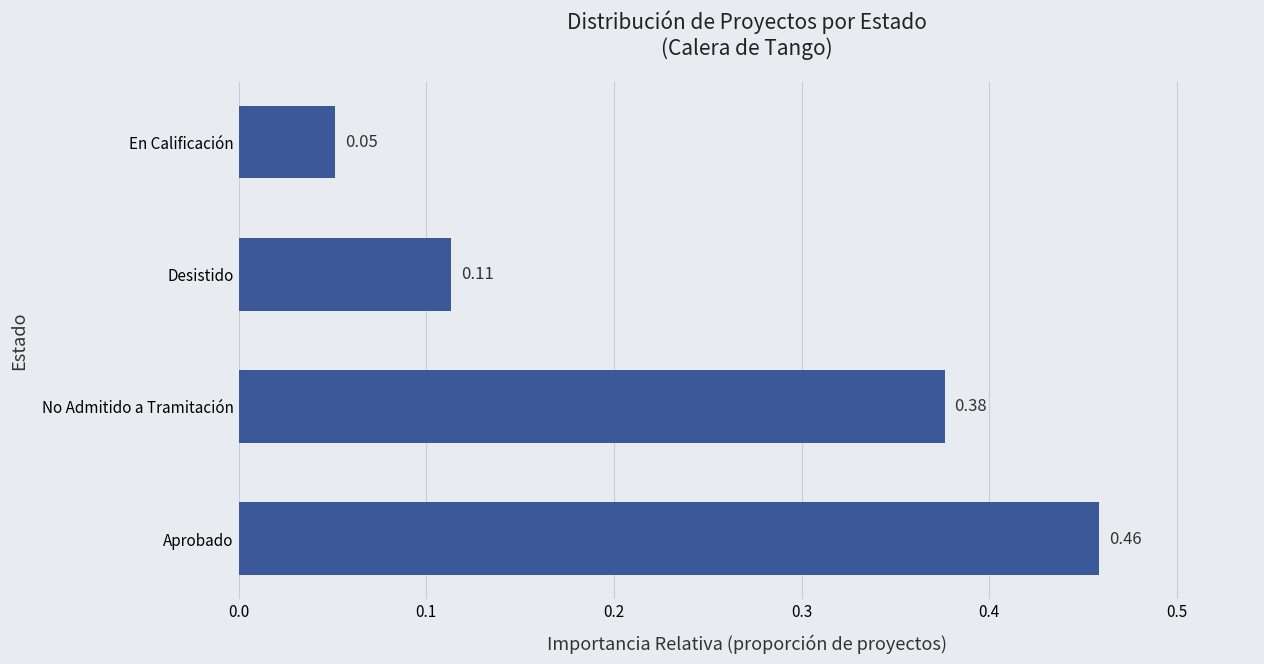

What is the change in value from No Admitido a Tramitación to En Calificación?

-0.3